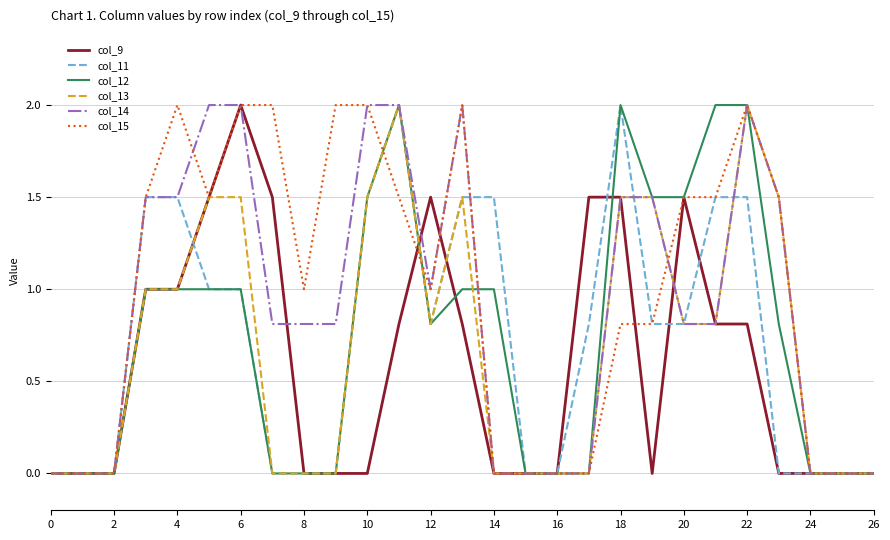

How many distinct data groups are displayed?

6